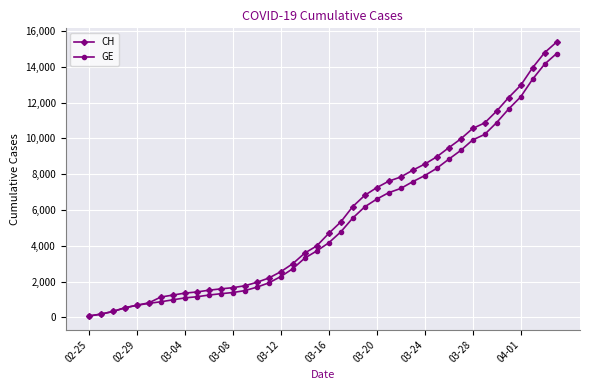

List the series in order of their overall mean, highest first.

CH, GE